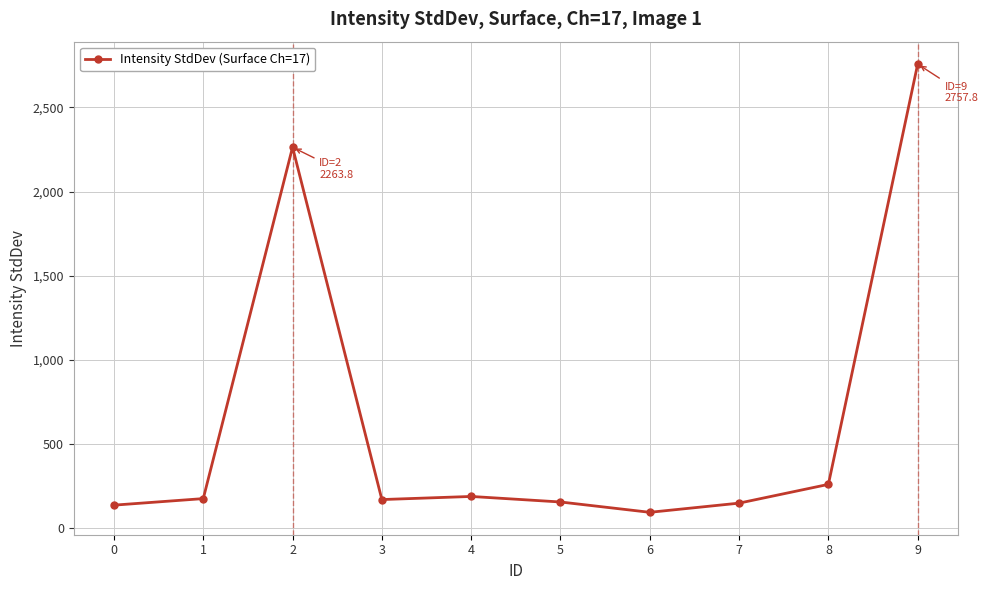

What is the value of the 5th point from the left?

189.2